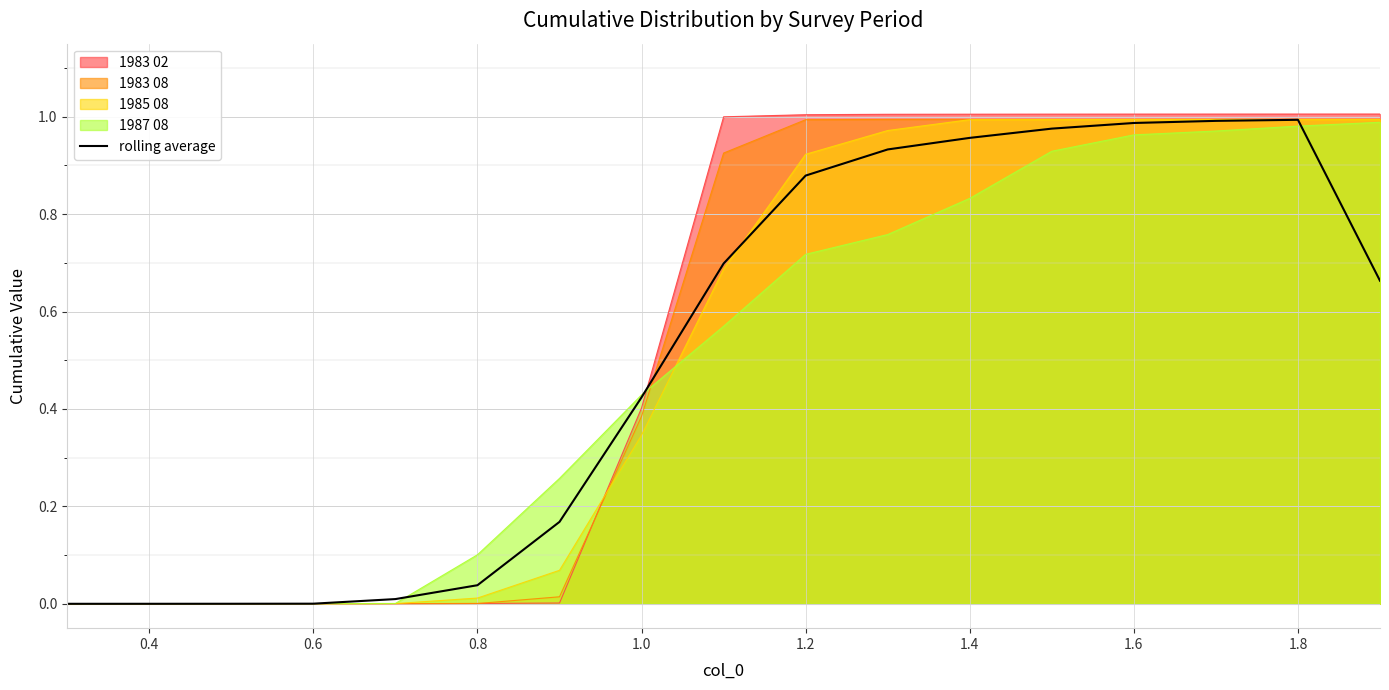

The value of 1983 08 at 0.6 is 0.0. True or false?

True